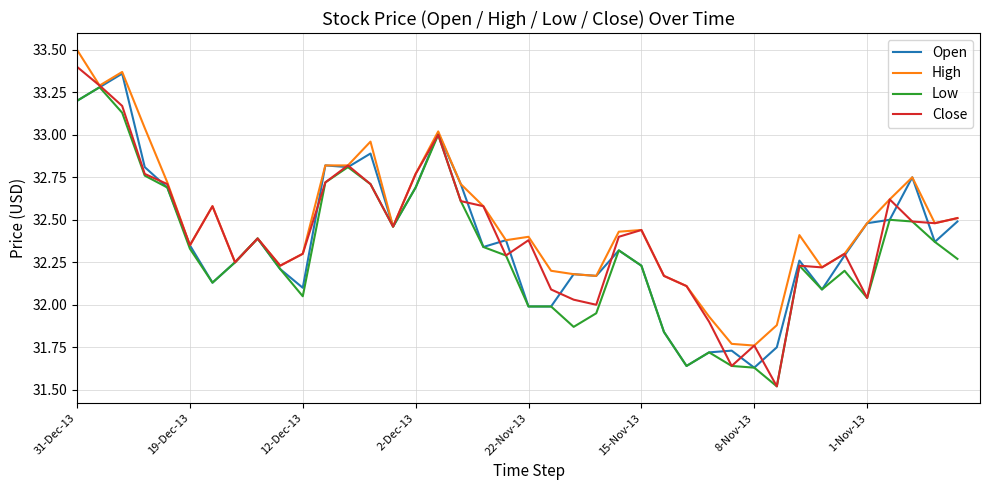

How many lines are shown in the chart?

4